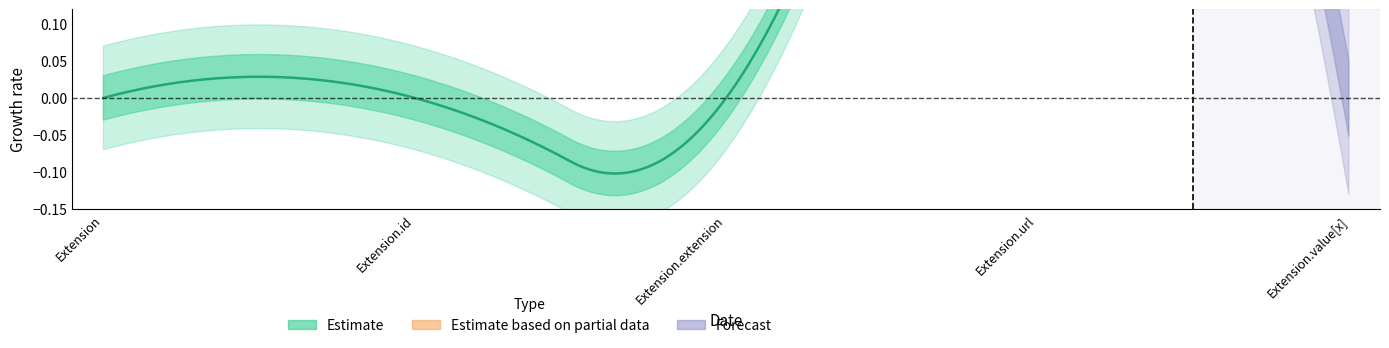

The value of Estimate_lower at Extension.id is 0. True or false?

True